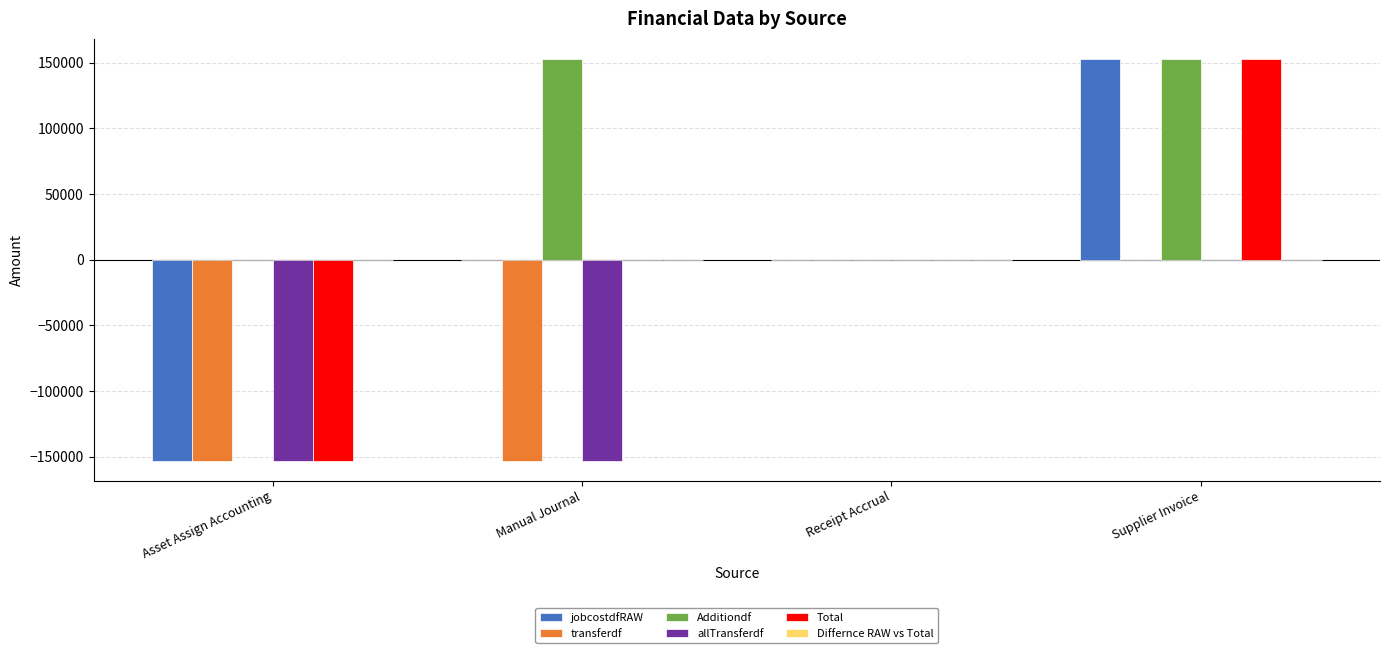

Read the Additiondf value at Supplier Invoice.

152827.7